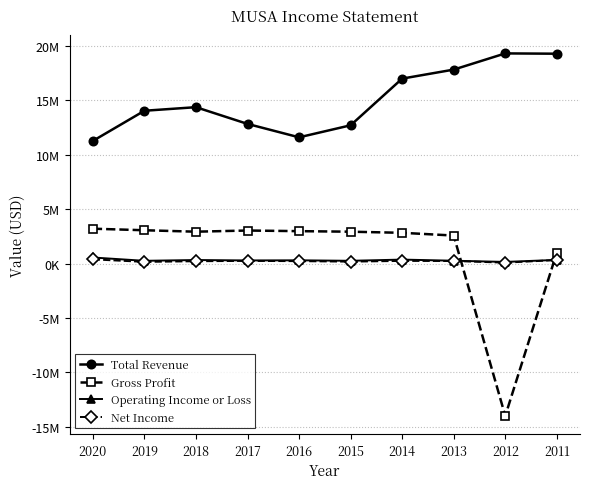

True or false: Total Revenue and Operating Income or Loss cross at least once.

False